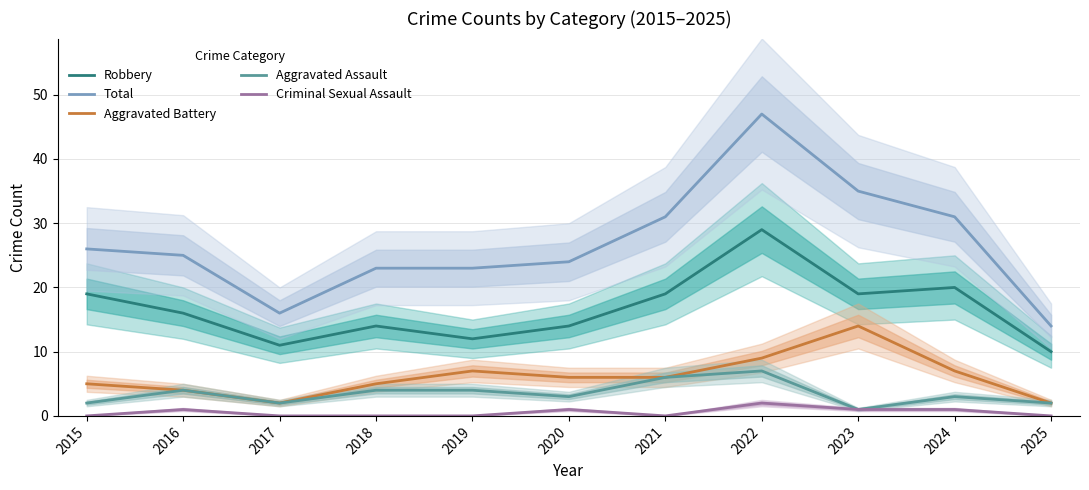

Which series has the largest total across all categories?

Total